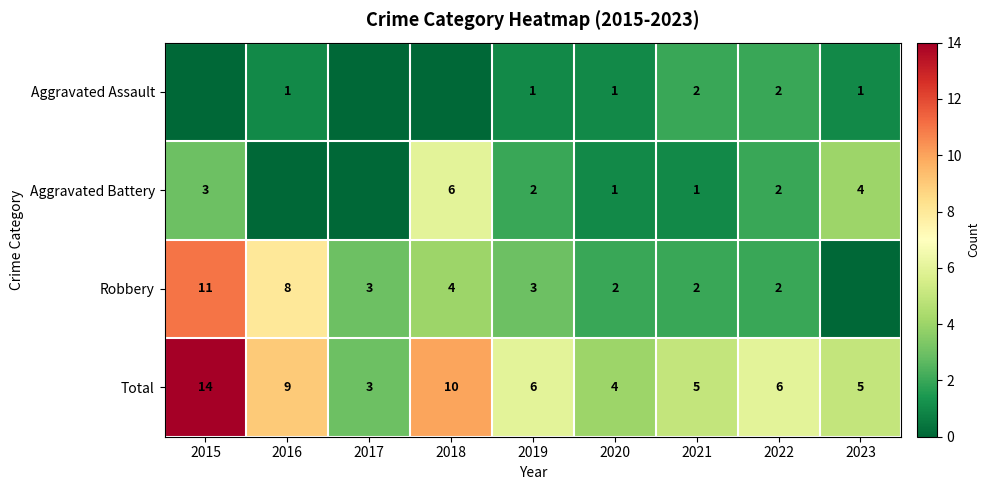

The value of Robbery at 2016 is 8. True or false?

True